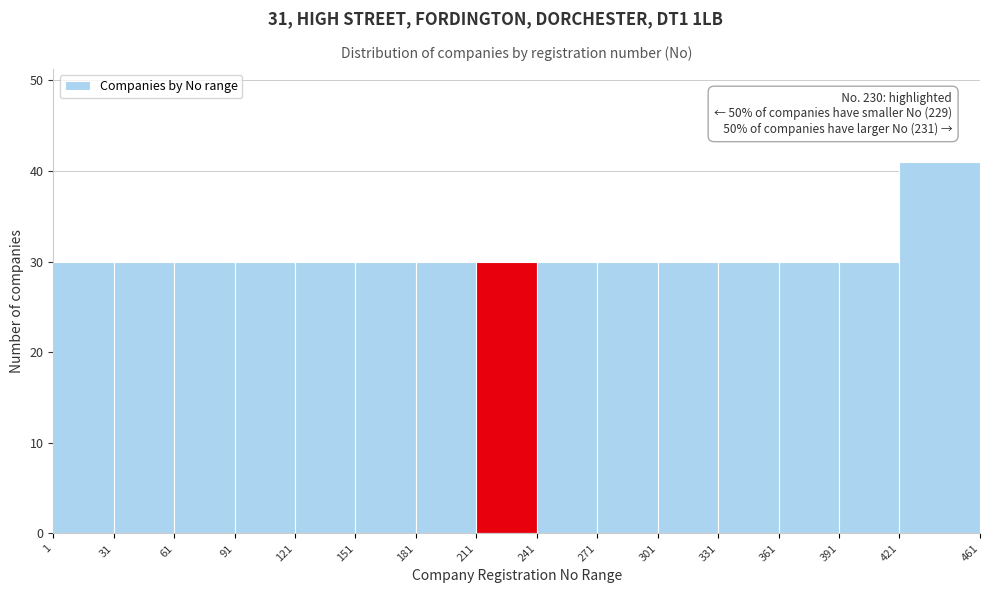

Which range on the x-axis has the tallest bar?

421 to 461